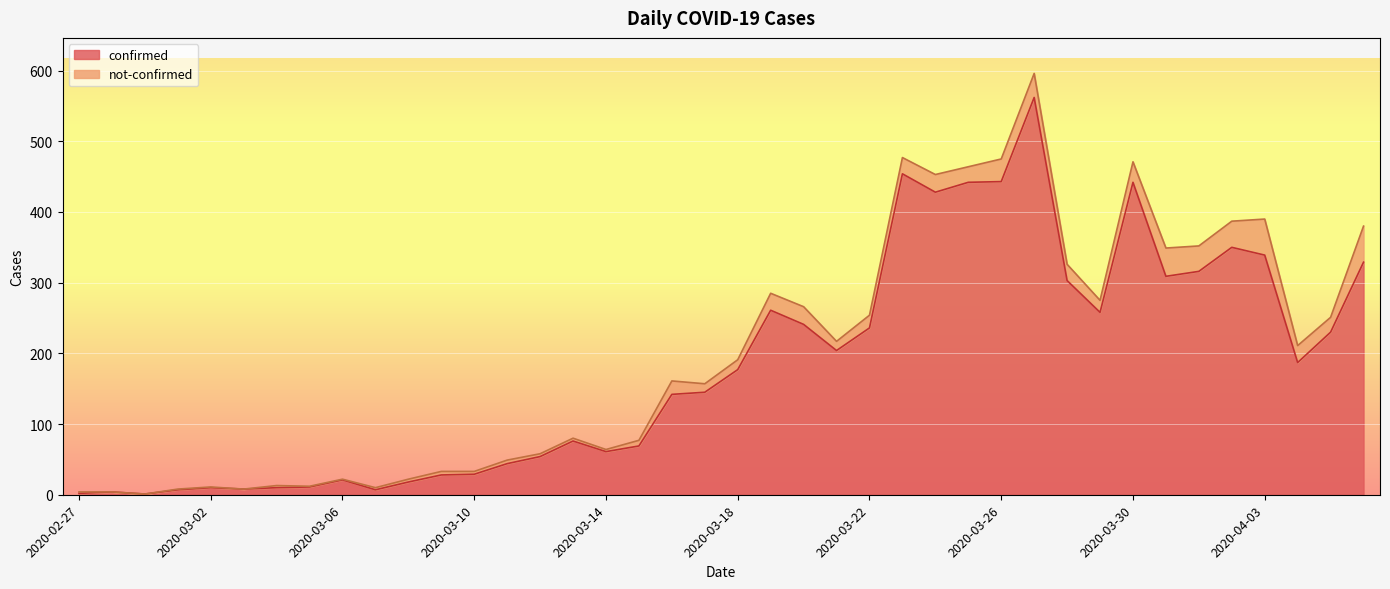

True or false: there are more than 2 points higher than both neighbors.

True